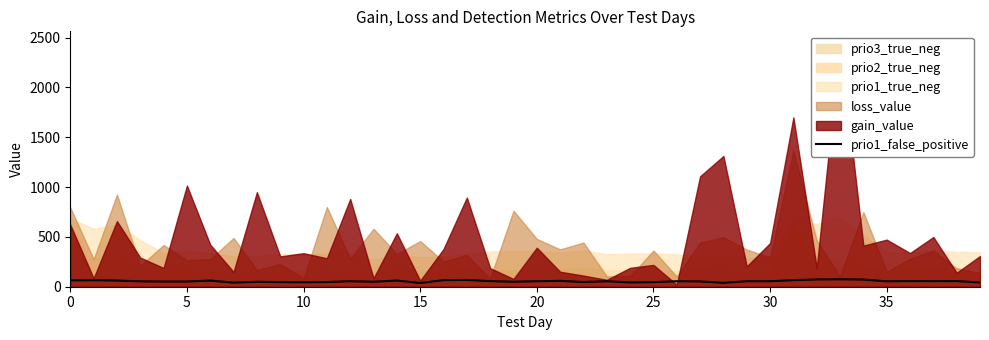

What is the change in value from 17 to 27?

-15